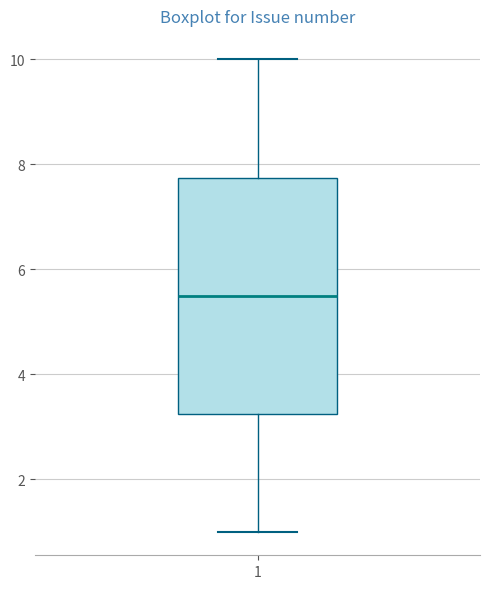

Where does the upper whisker of the box at x = 1 end on the y-axis? The values are not printed on the chart, so give them approximately, as read against the axis.

10.0